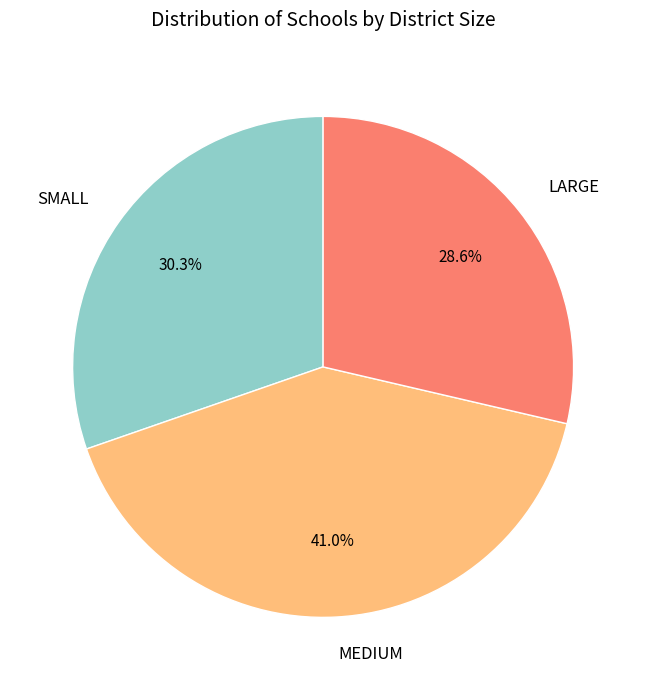

Rank the categories by value from highest to lowest.

MEDIUM, SMALL, LARGE